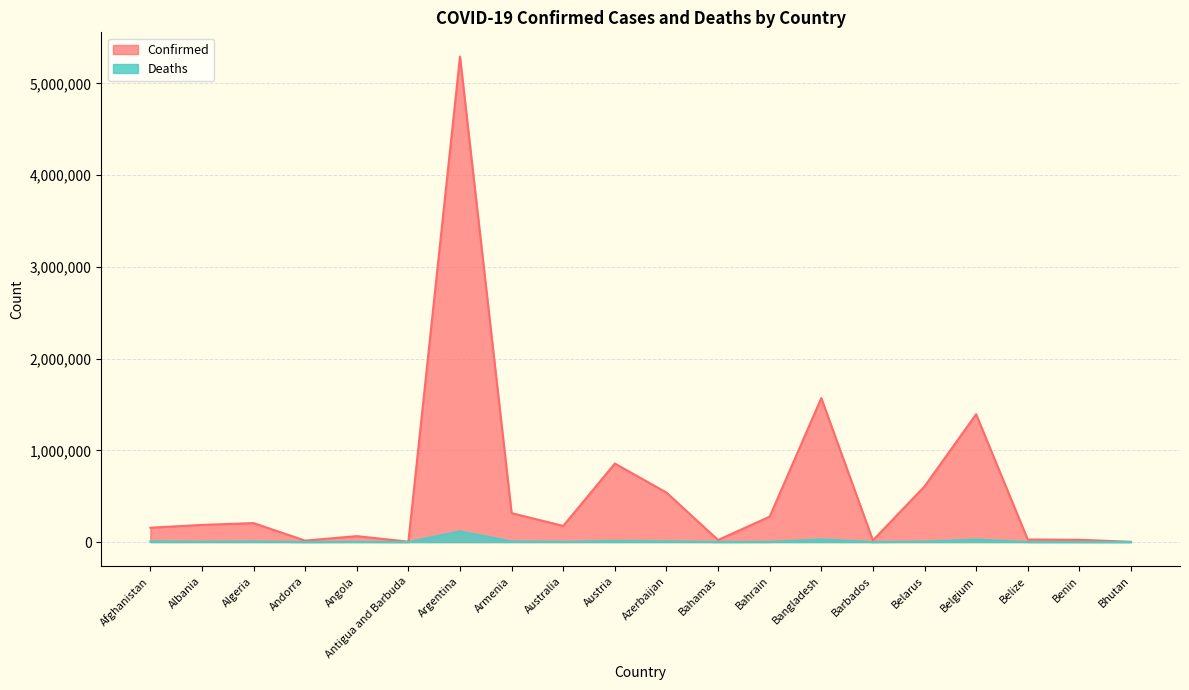

True or false: Deaths has a value of 26 at Antigua and Barbuda.

False